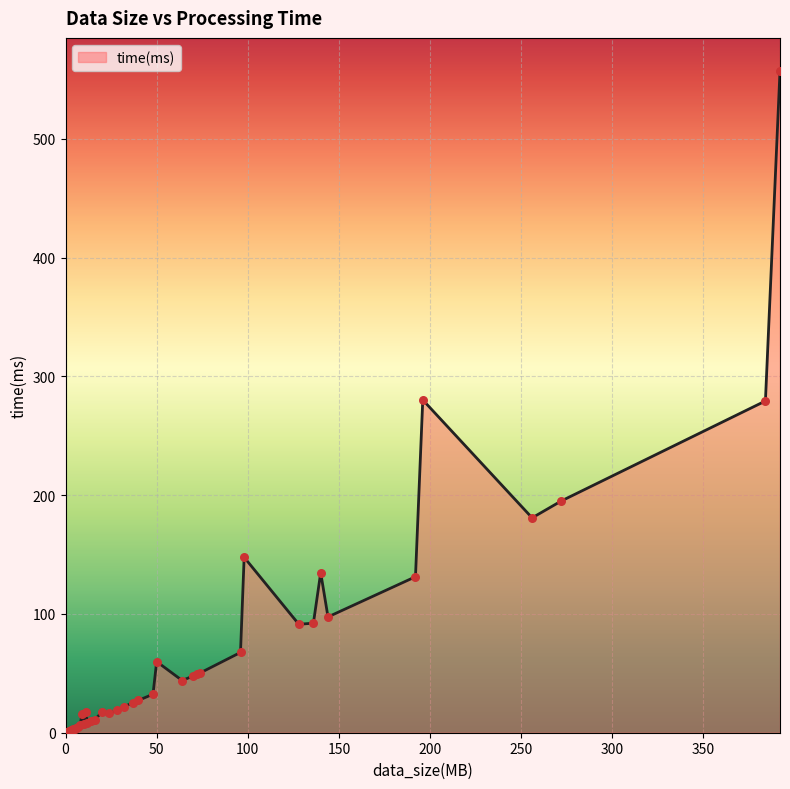

What is the greatest value displayed?

557.2